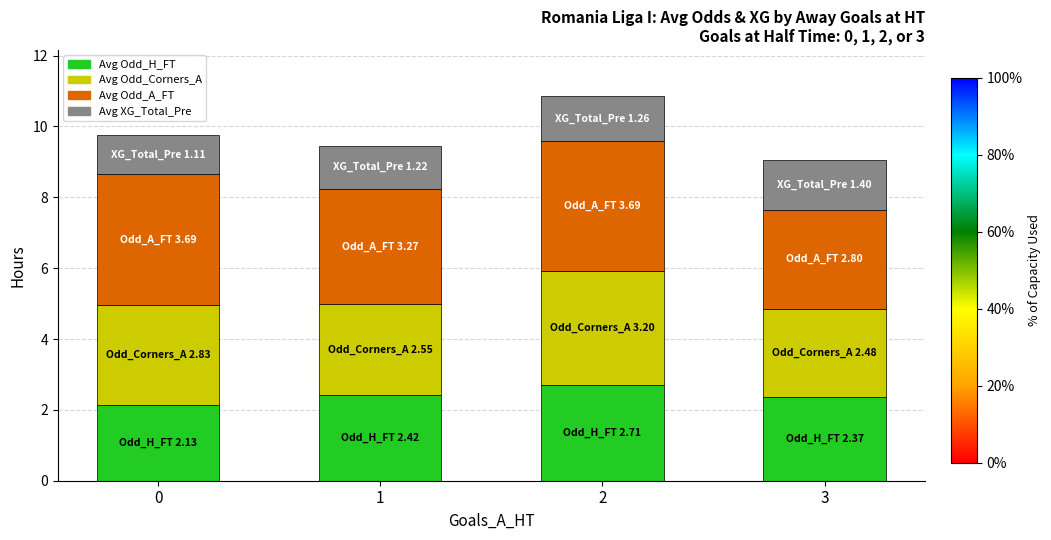

Count the Avg Odd_H_FT values in the range 2 to 3.

4